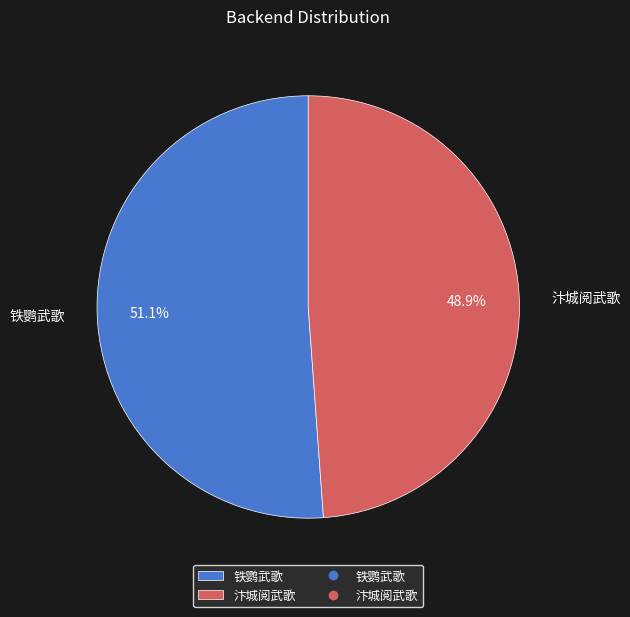

How many slices are in this pie chart?

2